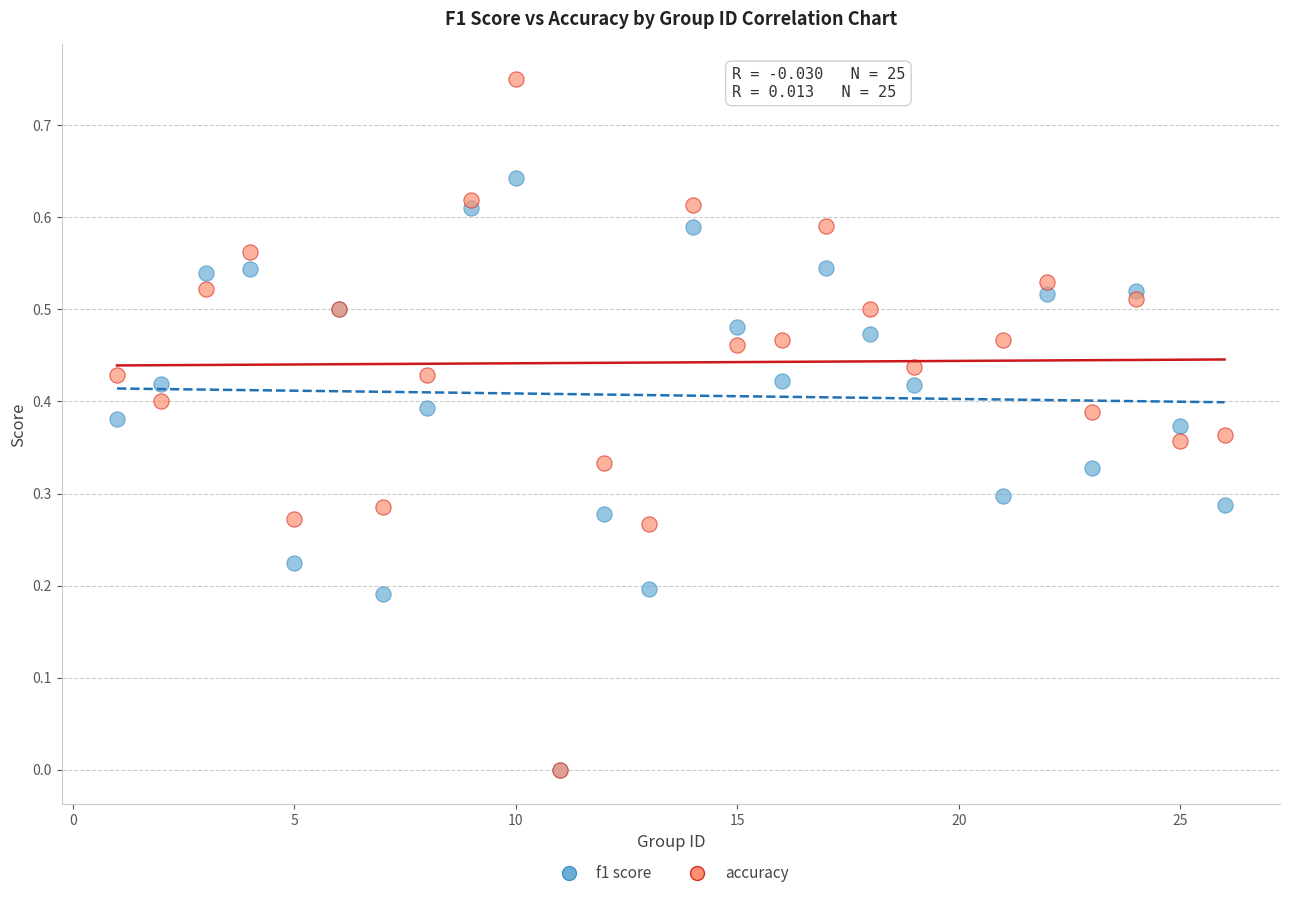

What are all the series names shown in the legend?

f1 score, accuracy